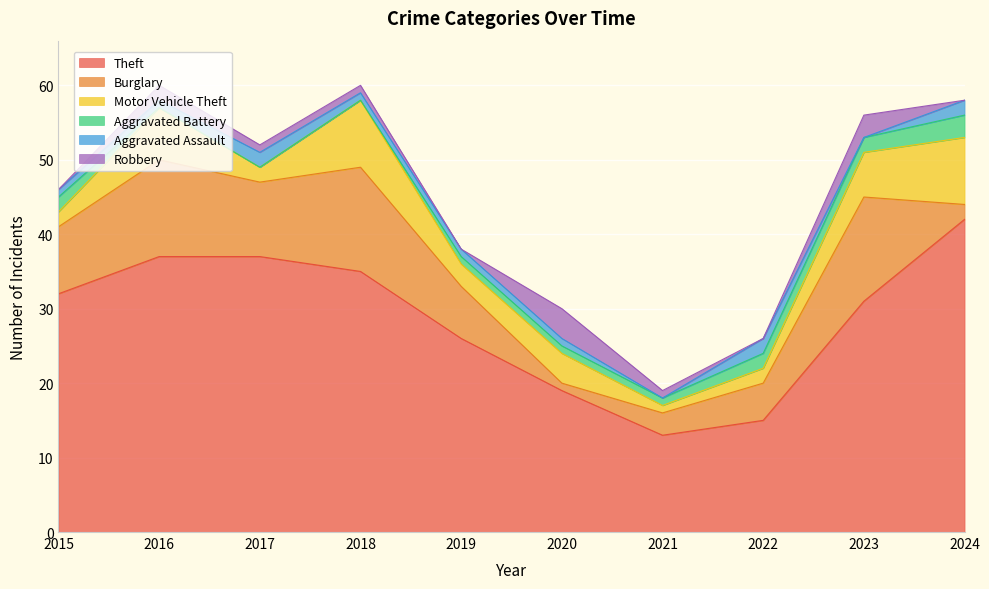

Which series ends up on top after the final intersection of Burglary and Robbery?

Burglary